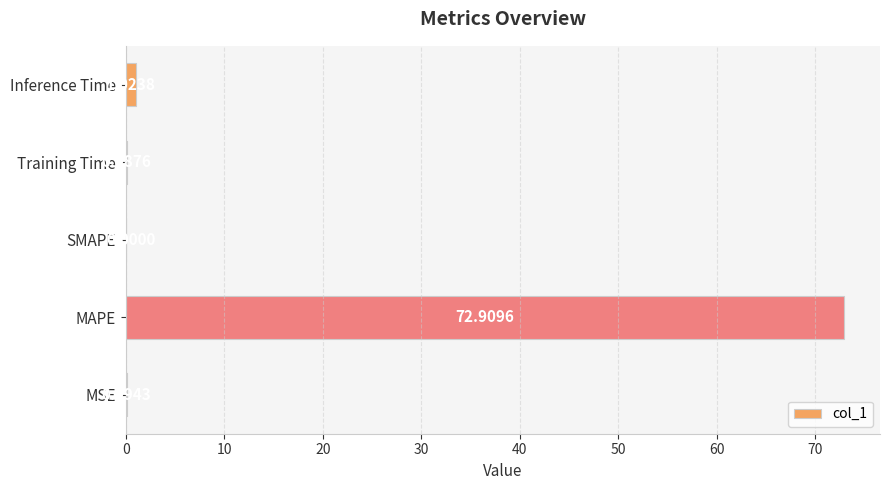

What is the sum of the values at MAPE and SMAPE?

72.9